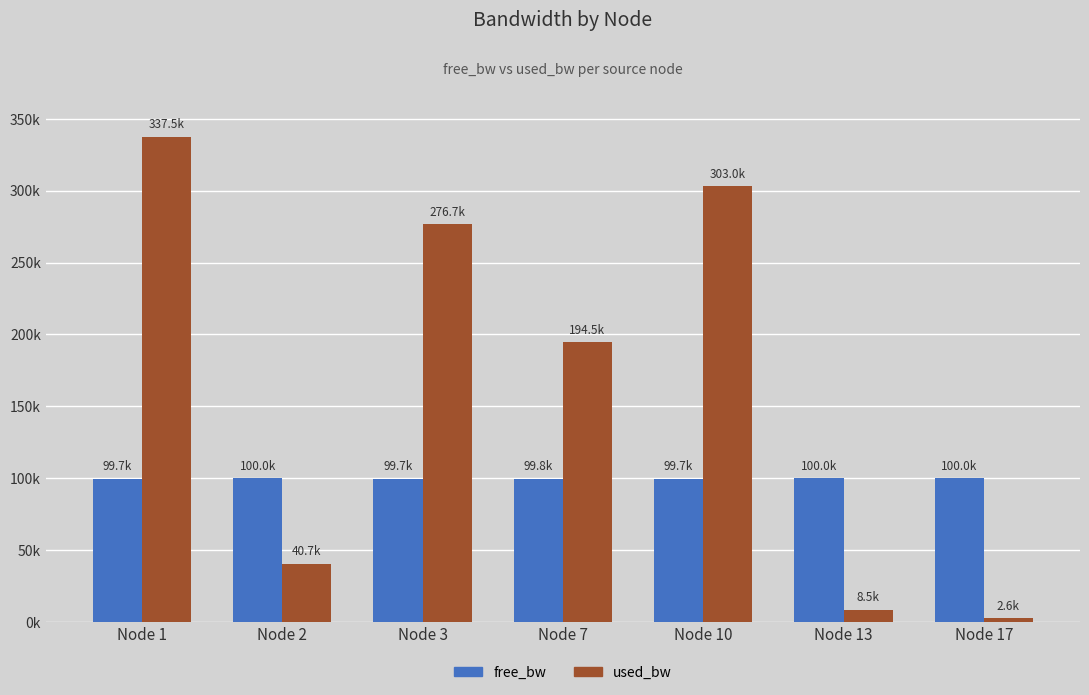

What is the difference between the highest and lowest values at Node 10?

203278.1